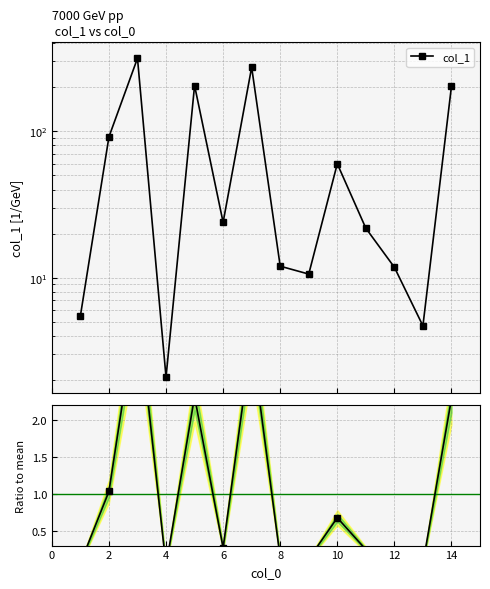

In col_1, how many points are lower than both neighbors (excluding endpoints)?

4